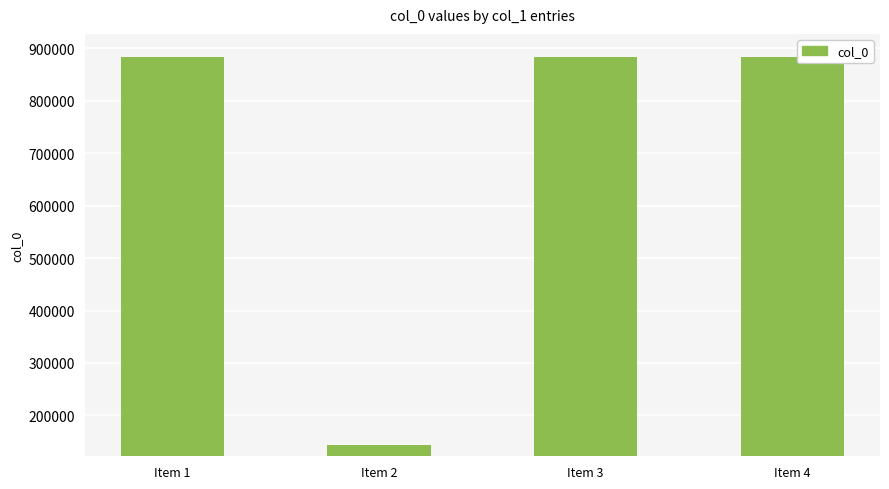

What is the average value?

698132